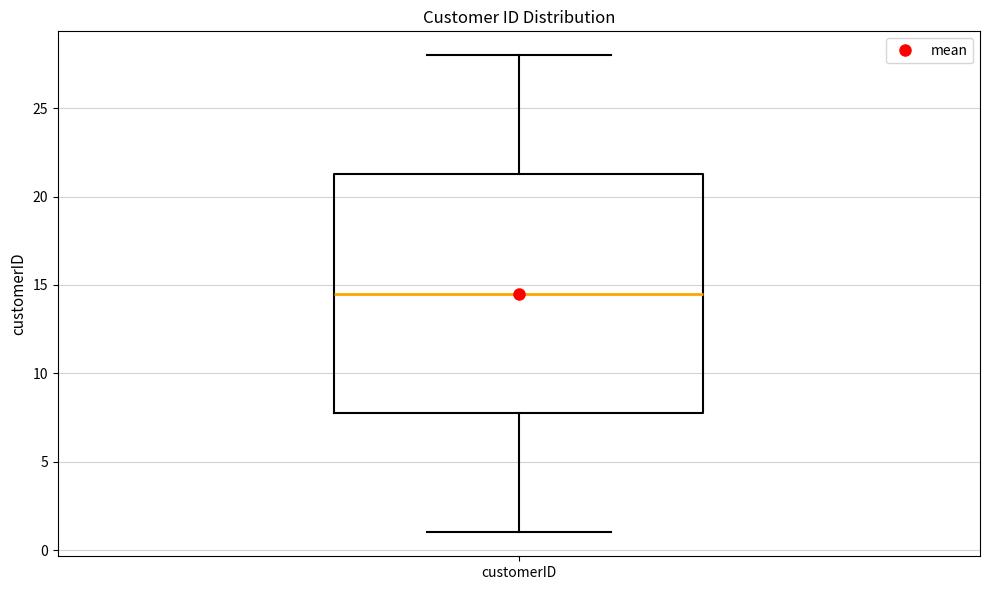

Transcribe this box plot: give where the median line is, the range the box spans, and where the two whiskers end, as read against the y-axis. The values are not printed on the chart, so give them approximately, as read against the axis.

median 14.5, box 8.0 to 21.5, whiskers 1.0 to 28.0